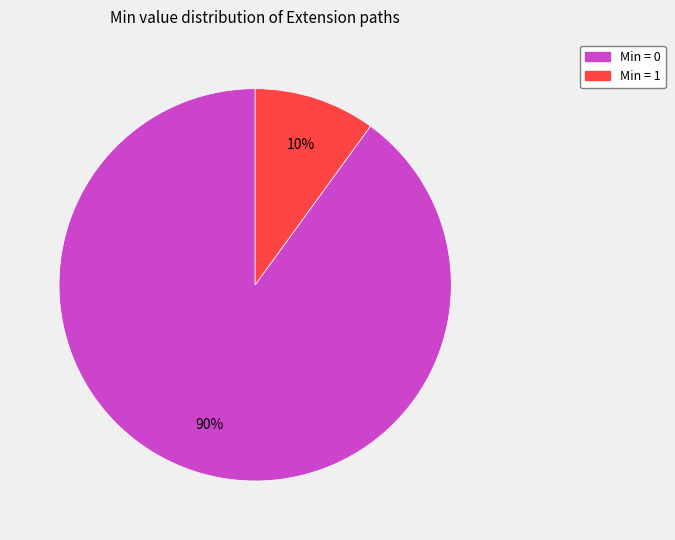

To the nearest percent, what is the average slice percentage?

50%